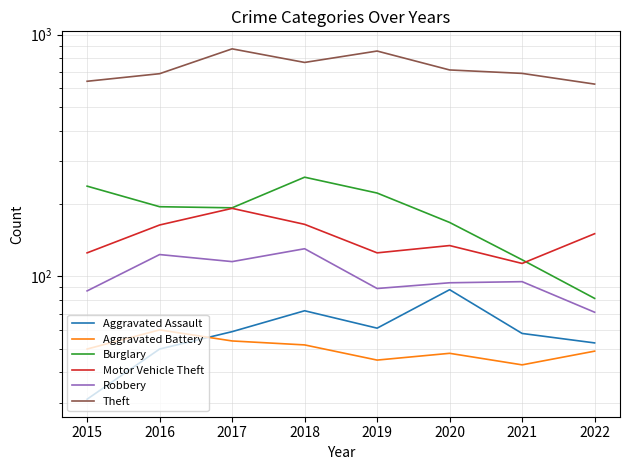

What is the value of the Burglary point at the 2nd from the left?

194